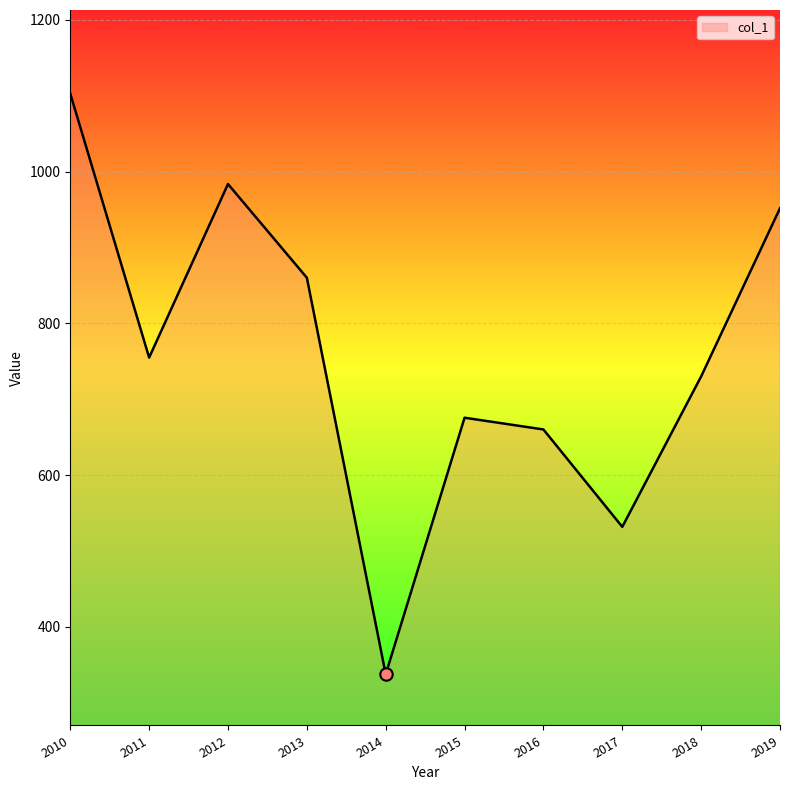

Which has a higher value, 2018 or 2017?

2018